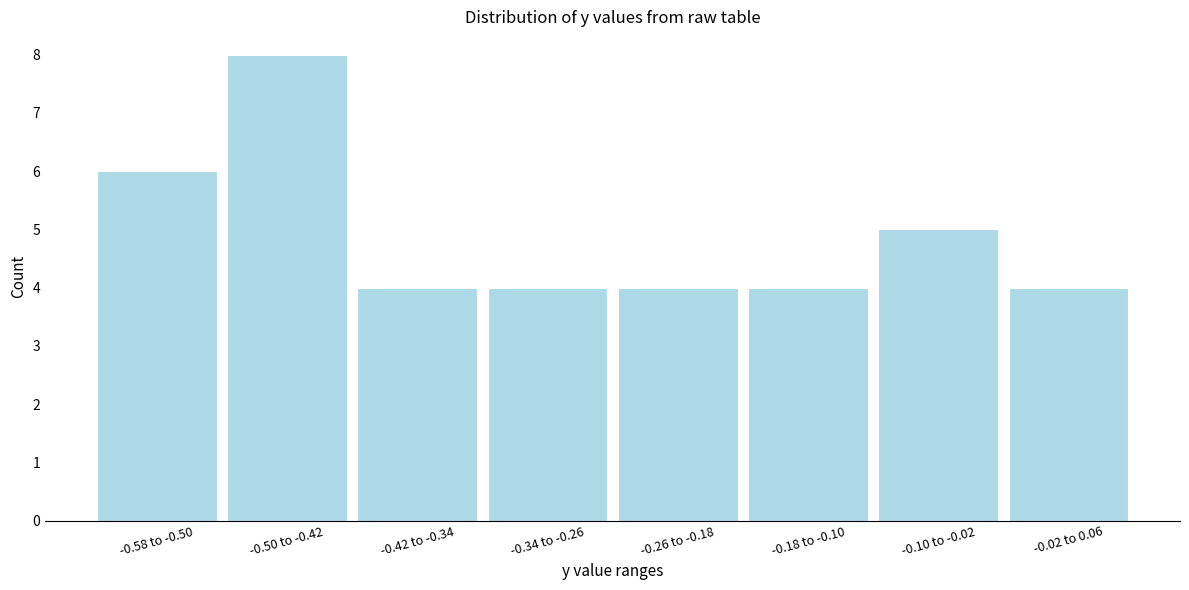

Reading right to left, transcribe all the data shown in this chart.

4	5	4	4	4	4	8	6